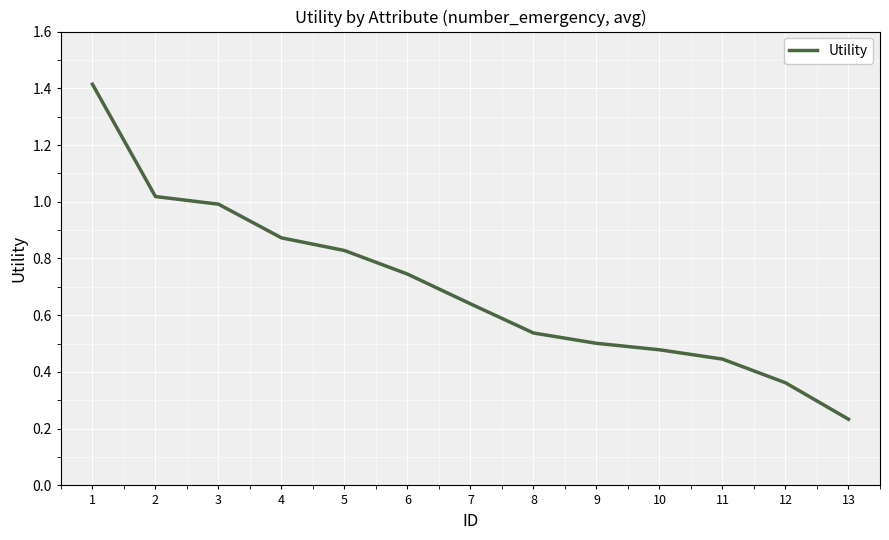

Is this an area chart (filled region under the line)?

No